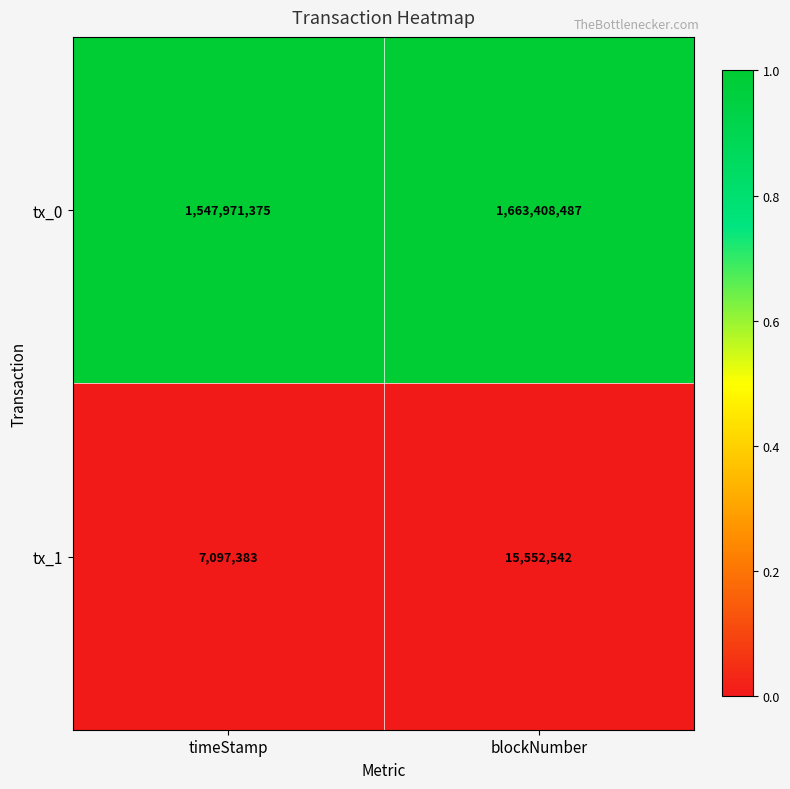

Reading right to left, list all the values displayed in this chart.

tx_0: blockNumber=1663408487	timeStamp=1547971375
tx_1: blockNumber=15552542	timeStamp=7097383